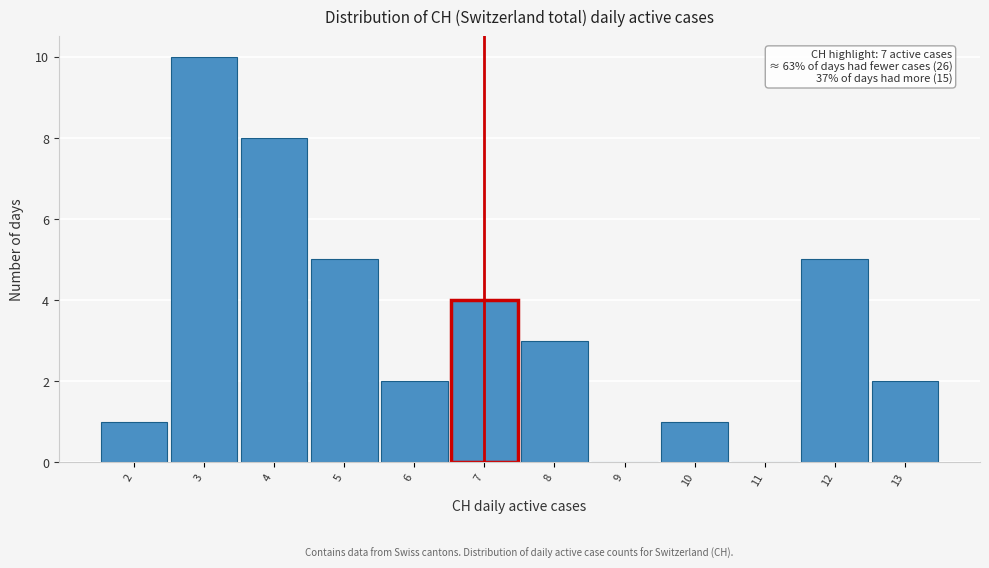

Which range on the x-axis has the tallest bar?

2.5 to 3.5